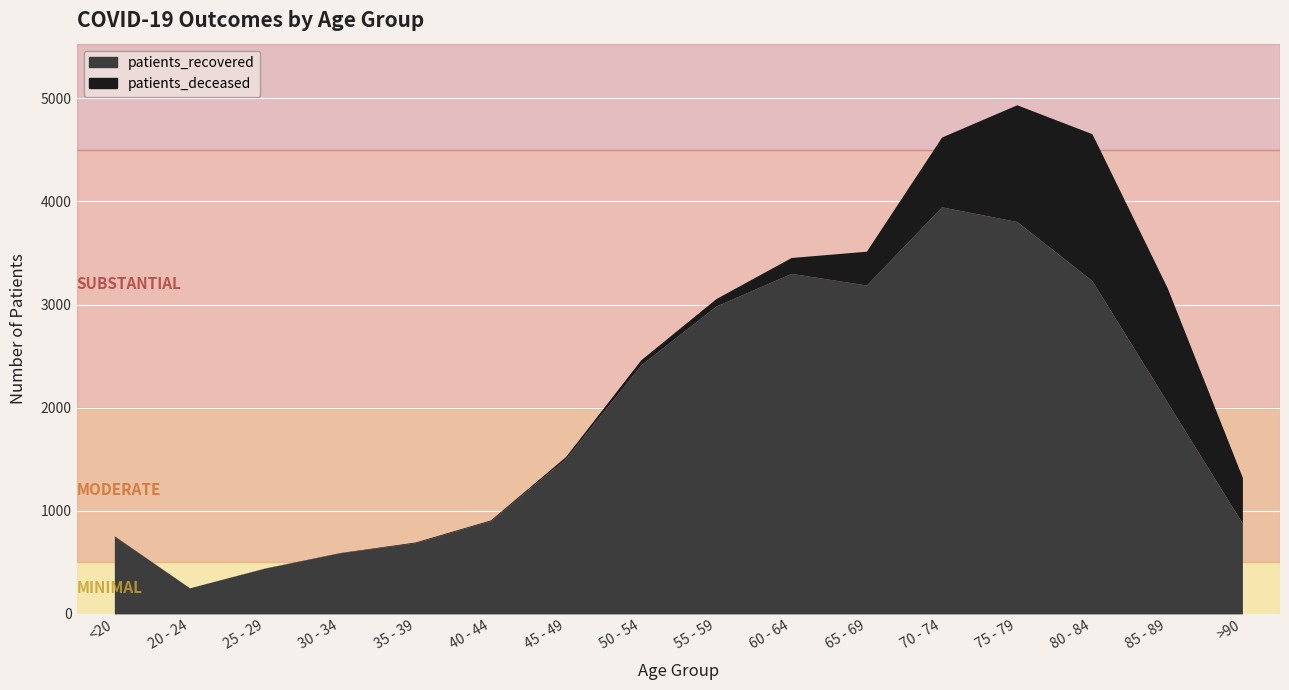

Does the chart display data point markers on the line(s)?

No